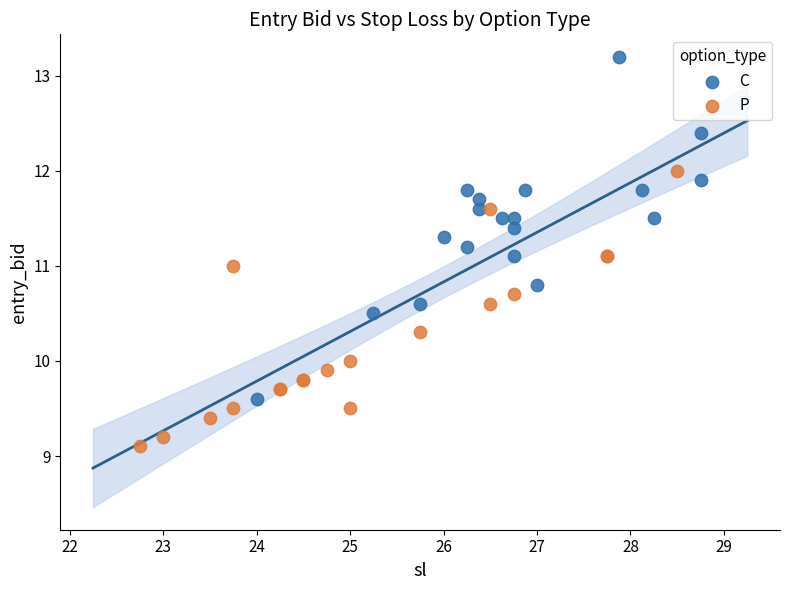

Which series contains the lowest Y value?

P